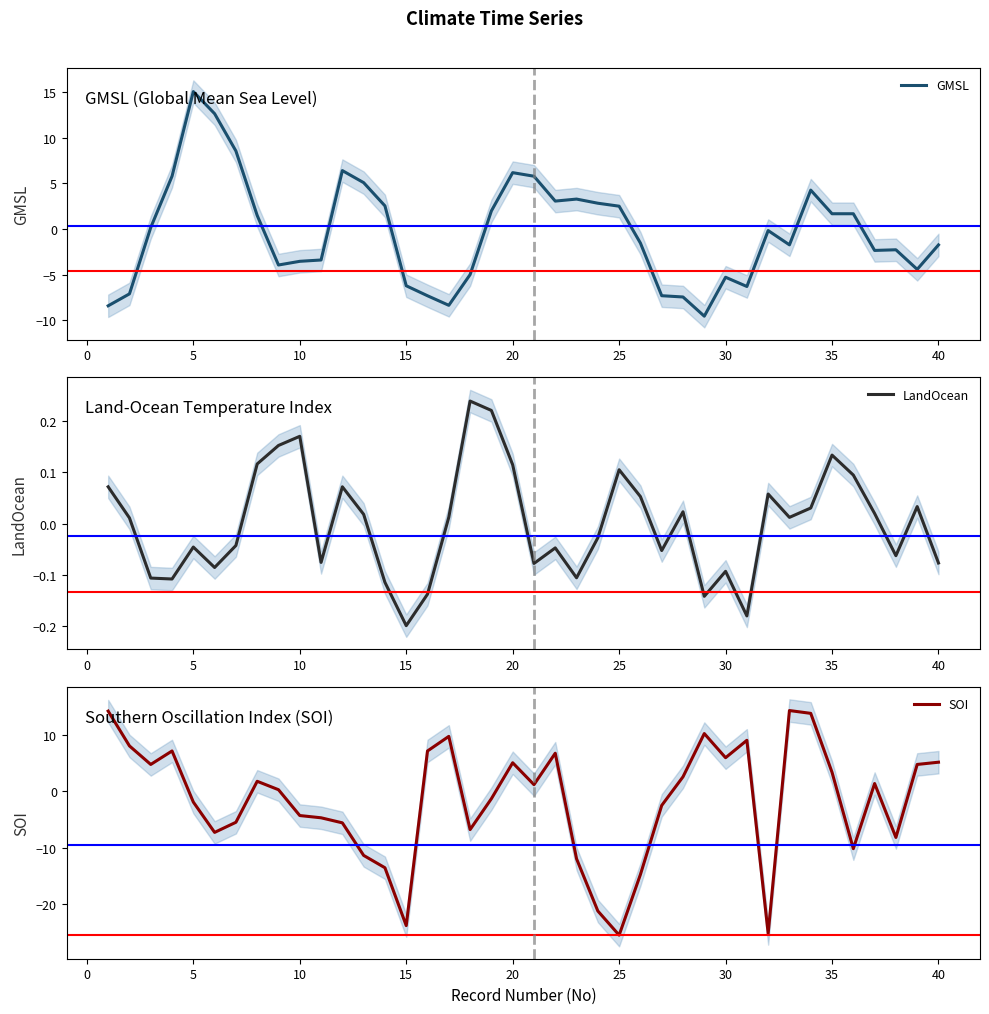

What is the minimum value for GMSL?

-9.6